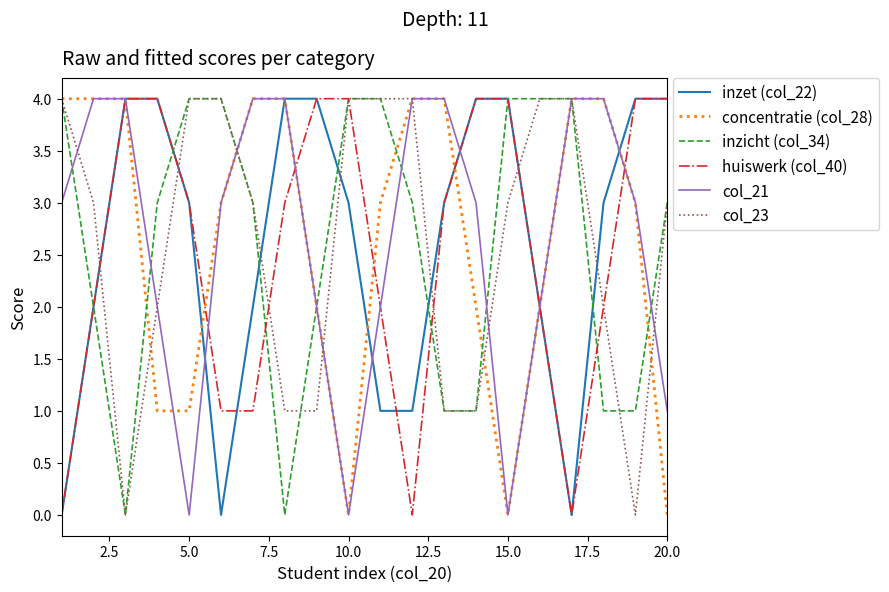

What is the greatest value displayed?

4